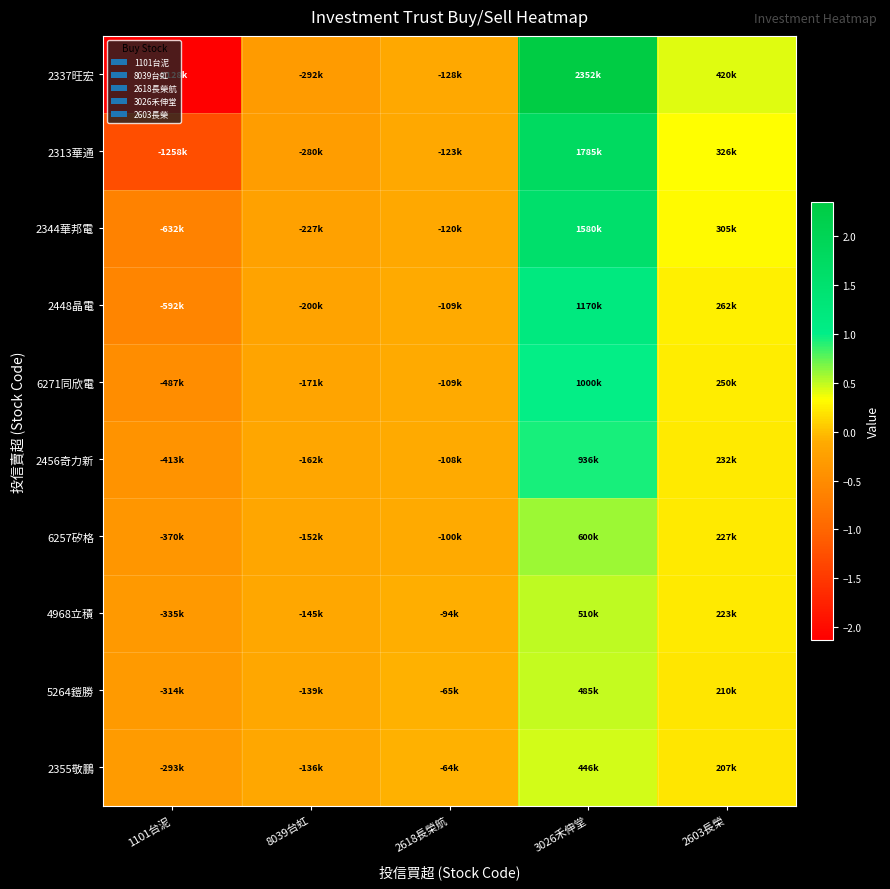

At 2618長榮航, list the series in order from largest to smallest.

2355敬鵬, 5264鎧勝, 4968立積, 6257矽格, 2456奇力新, 2448晶電, 6271同欣電, 2344華邦電, 2313華通, 2337旺宏